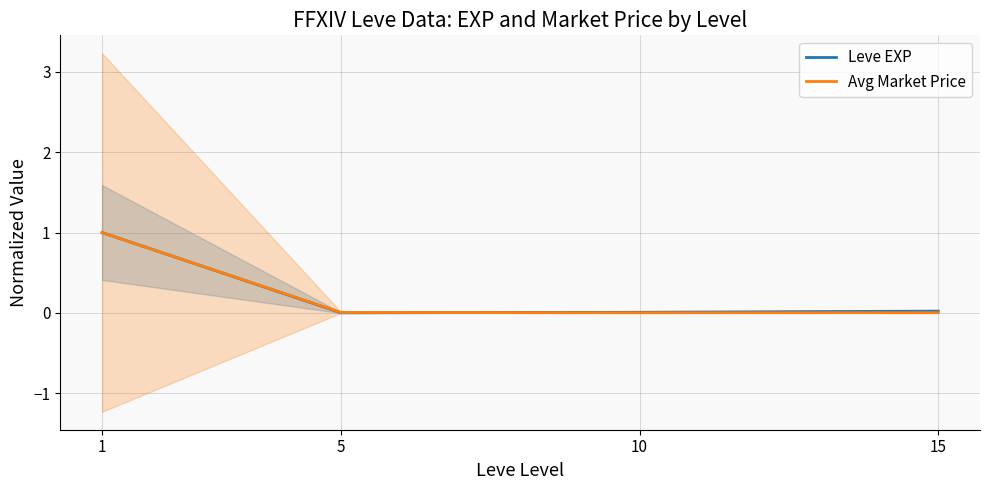

Reading left to right, extract all data points from this chart.

Leve EXP: 1=1.0	5=0.0	10=0.0	15=0.0
Avg Market Price: 1=1.0	5=0.0	10=0.0	15=0.0